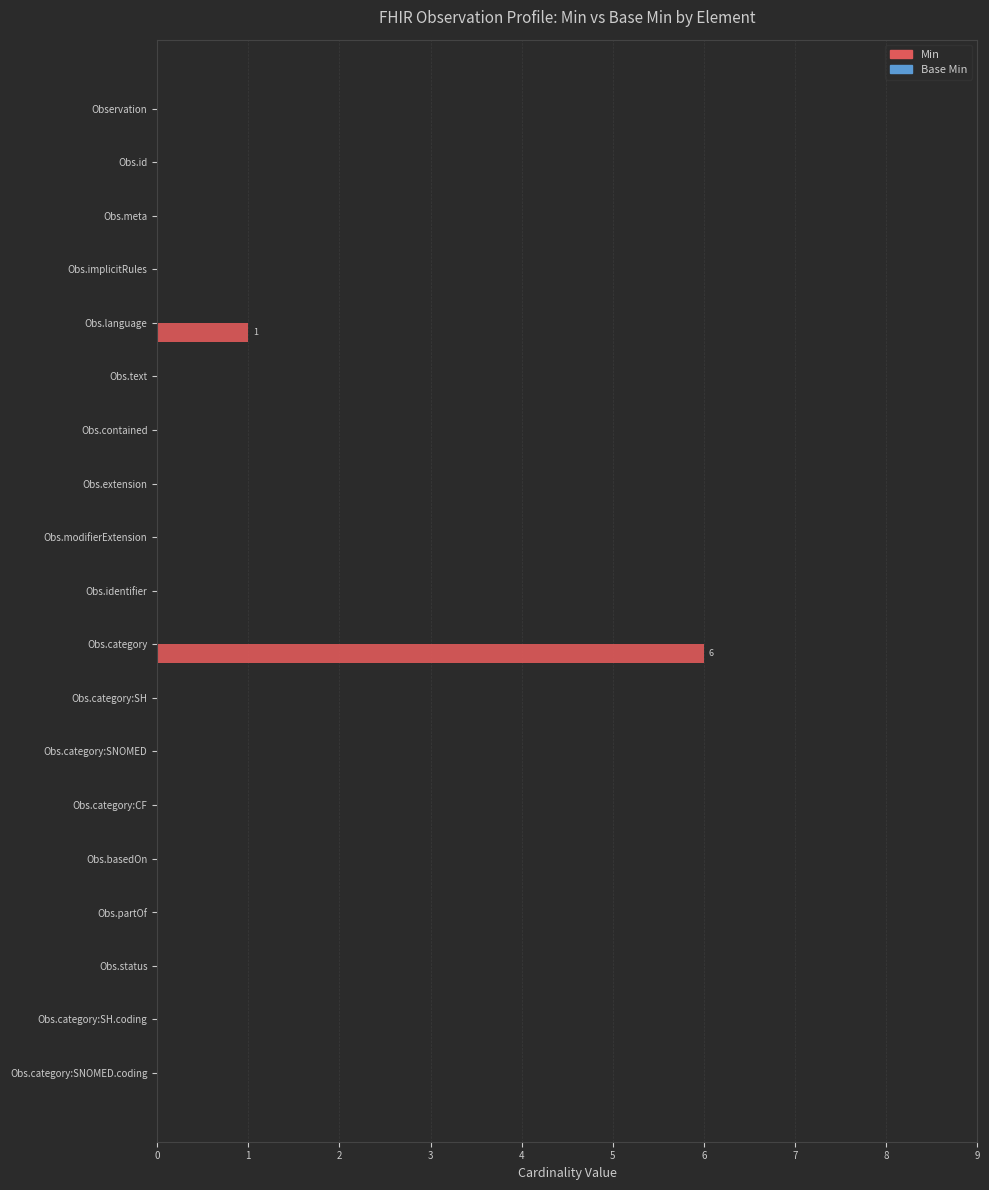

At which label is the value closest to 3?

Obs.language